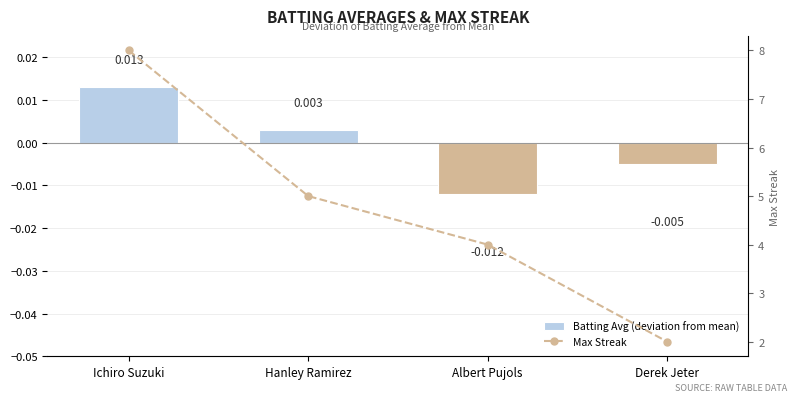

How many groups of bars are there?

4